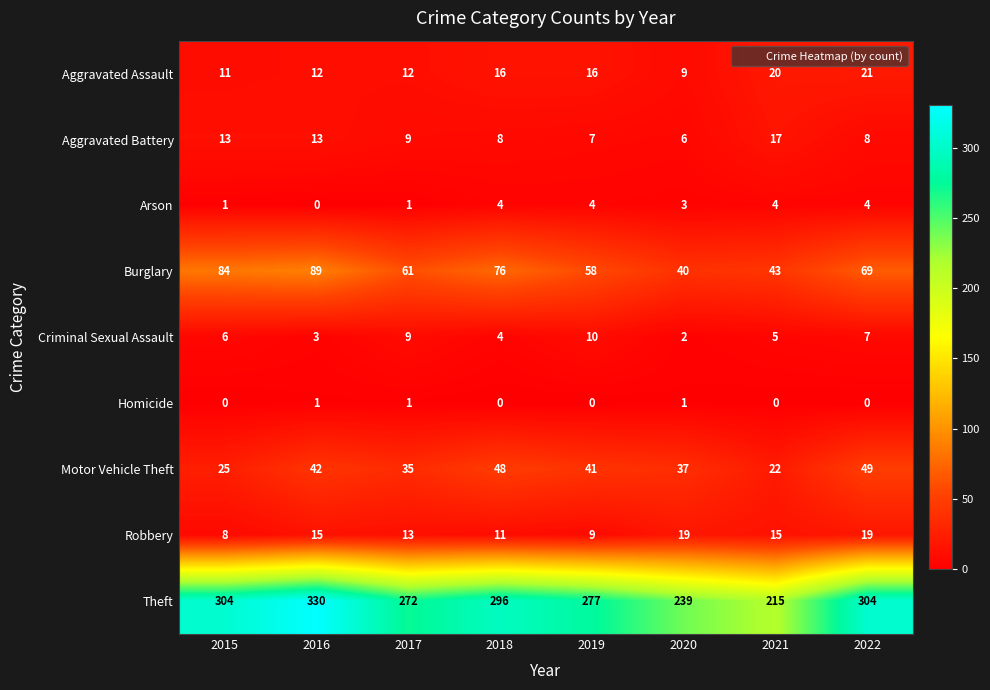

Which category has the highest value across all series?

2016